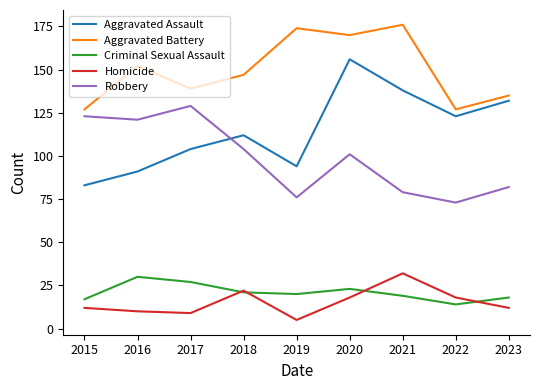

The Aggravated Assault series shows 226 at 2020. True or false?

False